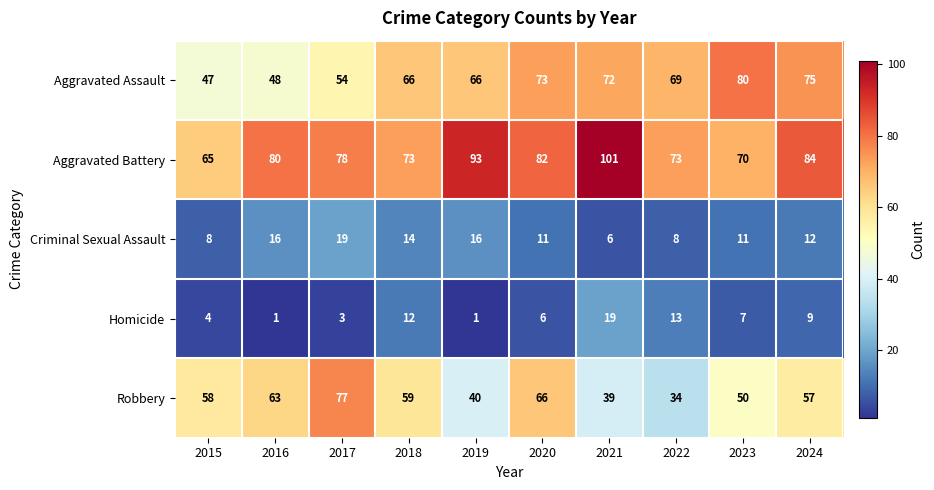

Where is Homicide nearest to the value 10?

2024